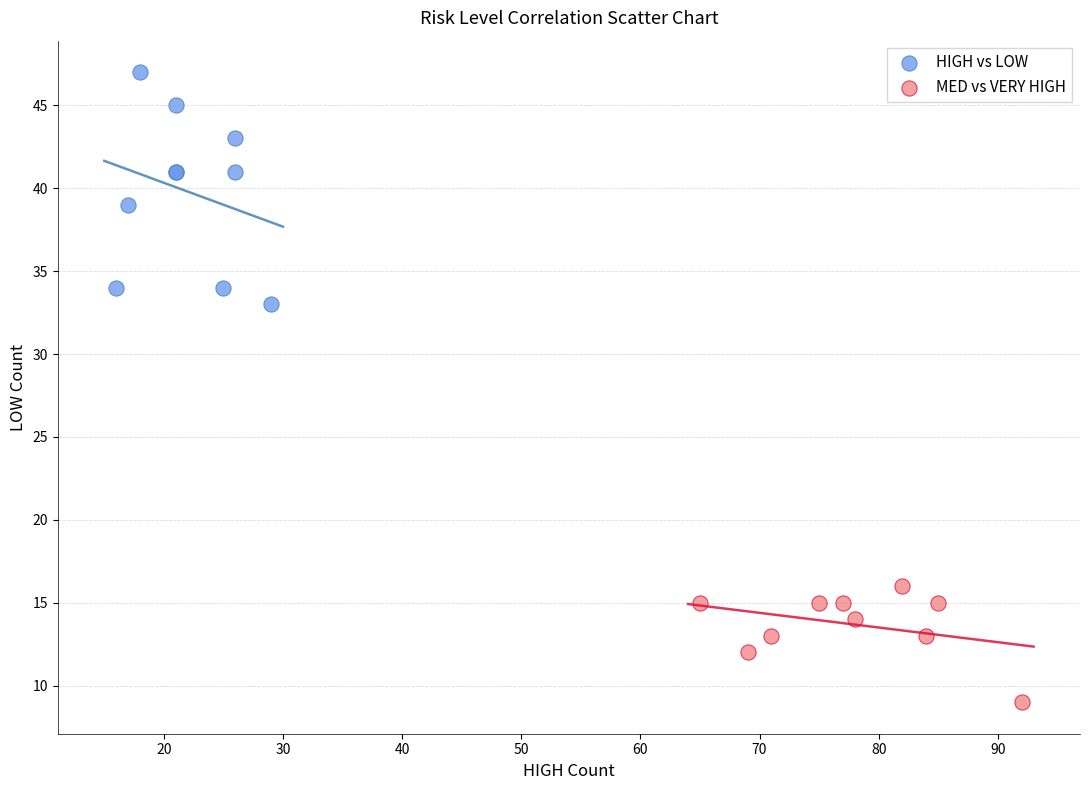

What are all the series names shown in the legend?

HIGH vs LOW, MED vs VERY HIGH